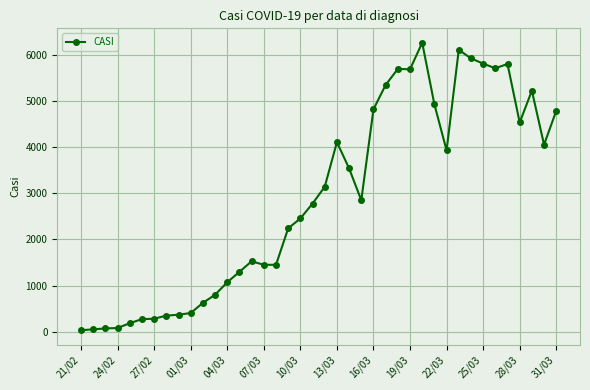

True or false: the data has more than 2 interior local peaks.

True